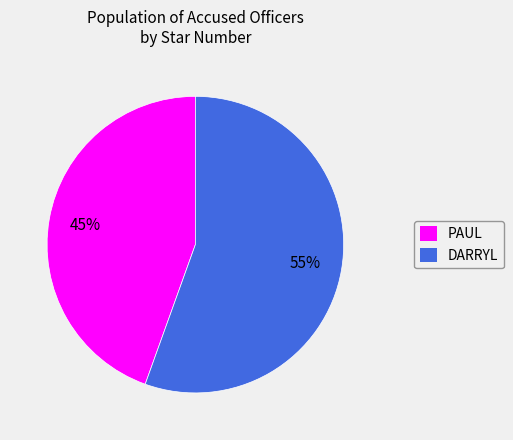

To the nearest percent, what percentage of the pie is DARRYL?

55%